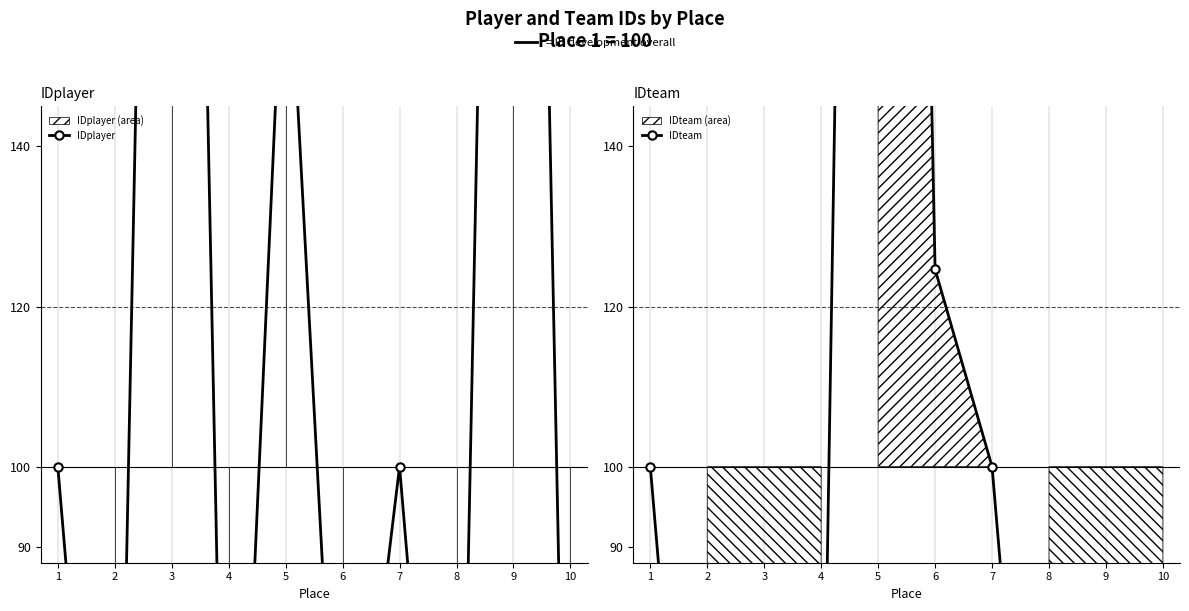

What is the difference between the IDteam values at 6 and 3?

104.9